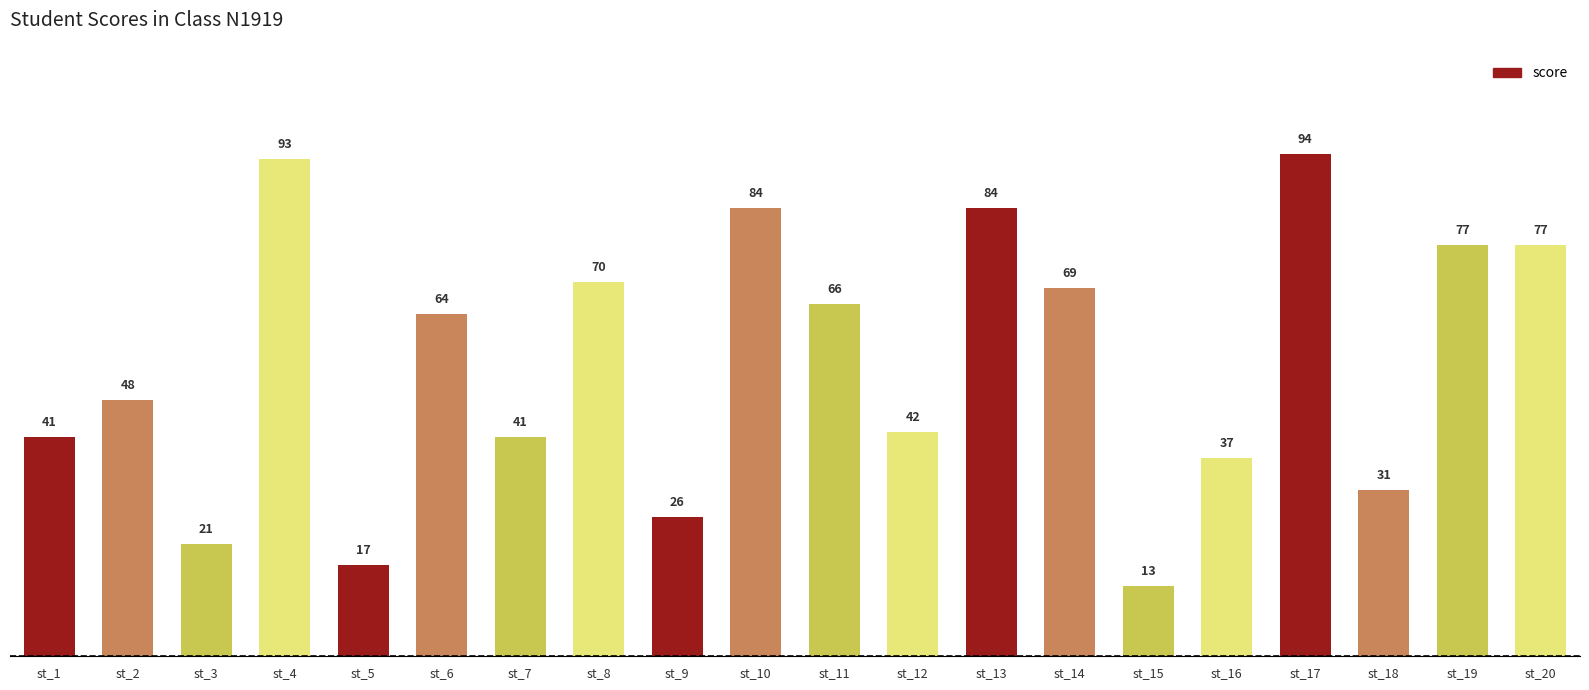

Are the bars horizontal?

No